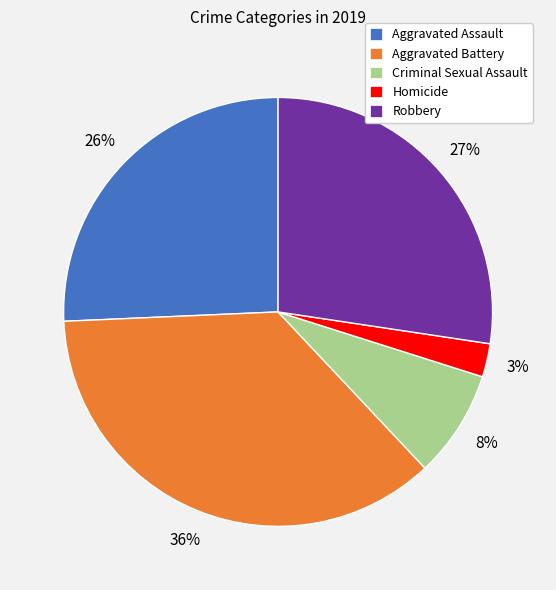

Which has a higher value, Criminal Sexual Assault or Robbery?

Robbery